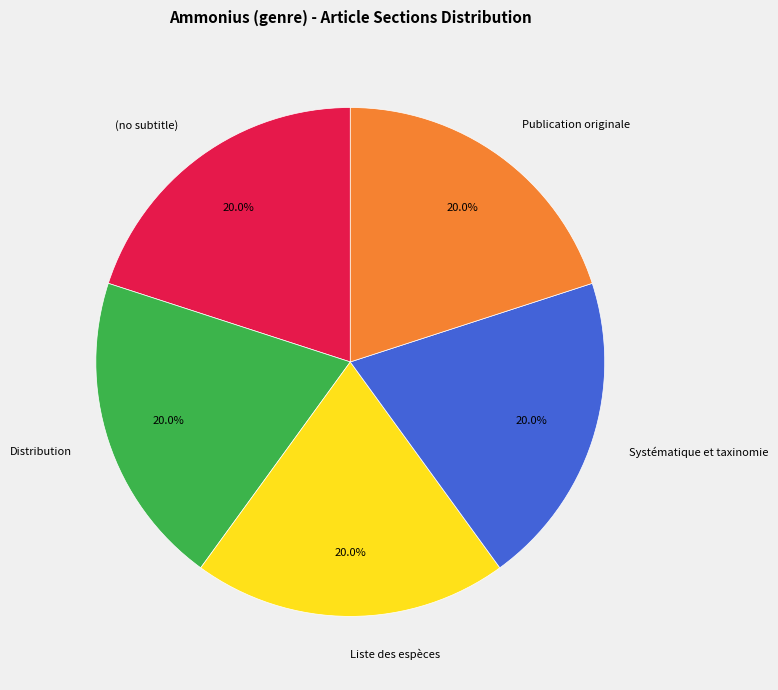

What is the ratio of the value at Distribution to the value at (no subtitle)?

1.0